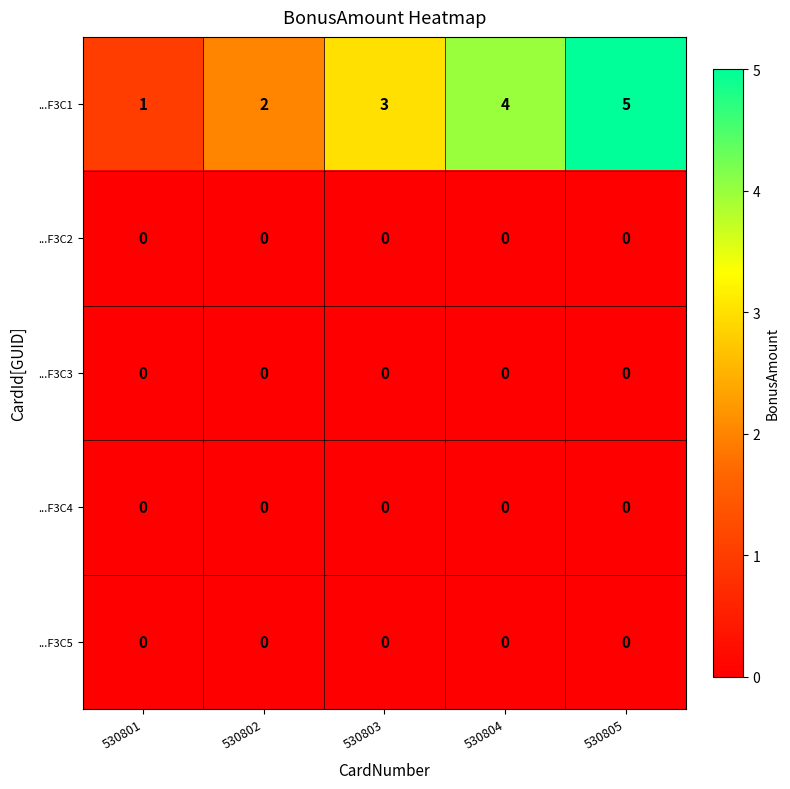

Which category has the highest value across all series?

530805